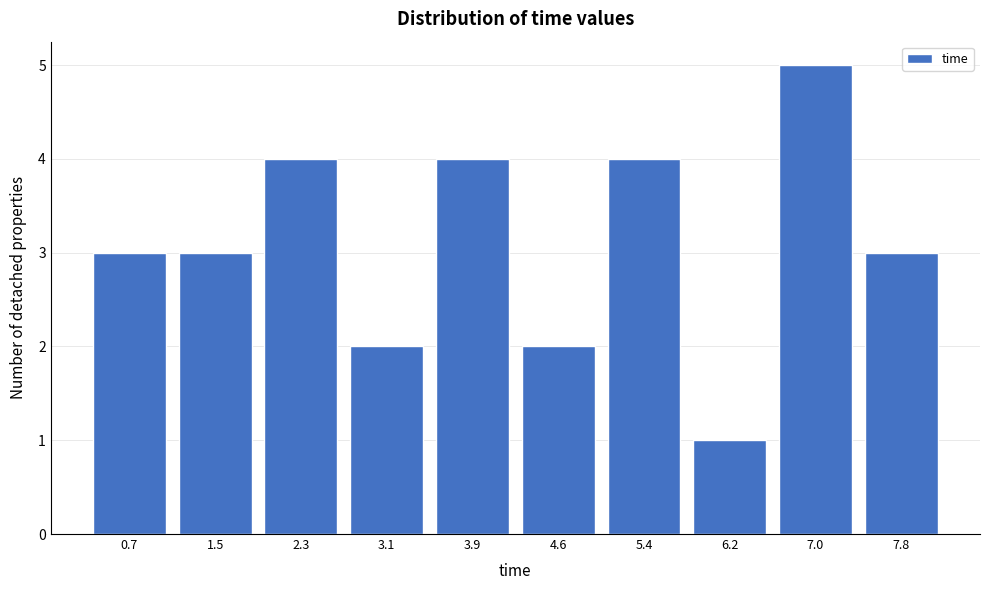

Reading left to right, extract all data points from this chart.

0.7=3	1.5=3	2.3=4	3.1=2	3.9=4	4.6=2	5.4=4	6.2=1	7.0=5	7.8=3